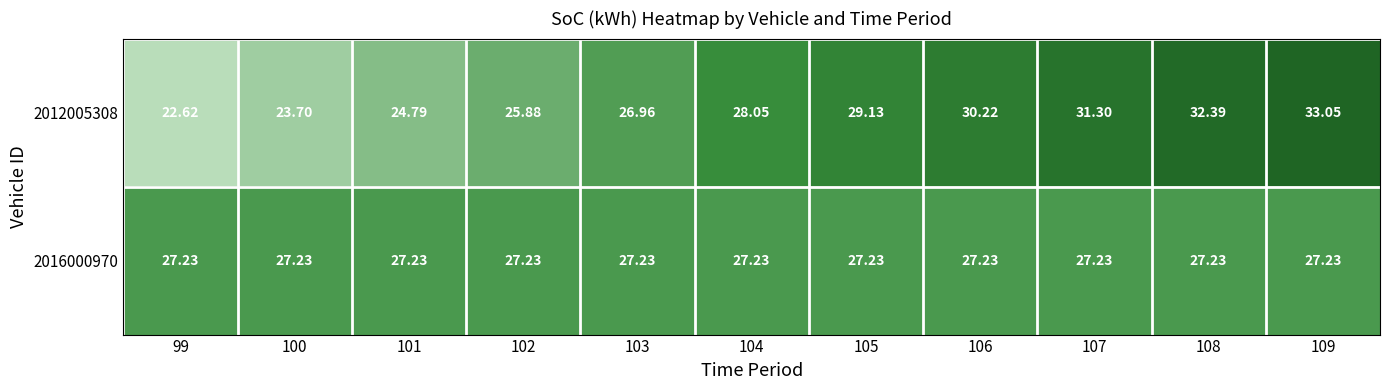

List the series in order of their overall mean, highest first.

2012005308, 2016000970